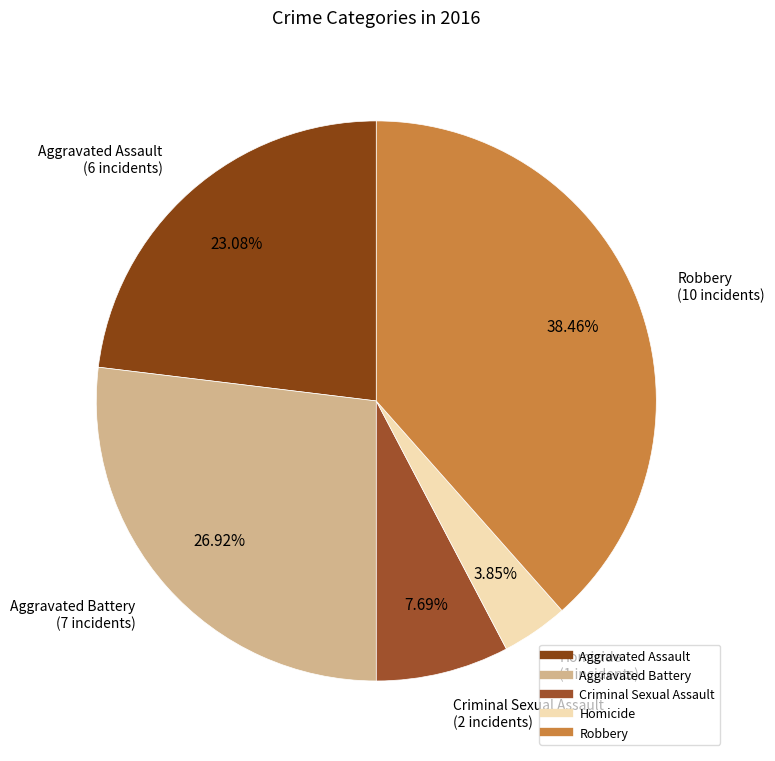

Which category has the smallest portion of the pie?

Homicide